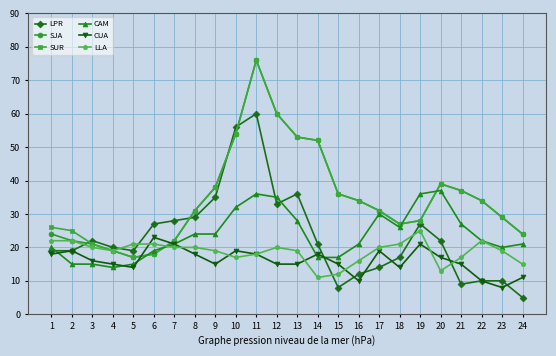

Count the number of data series in this chart.

6